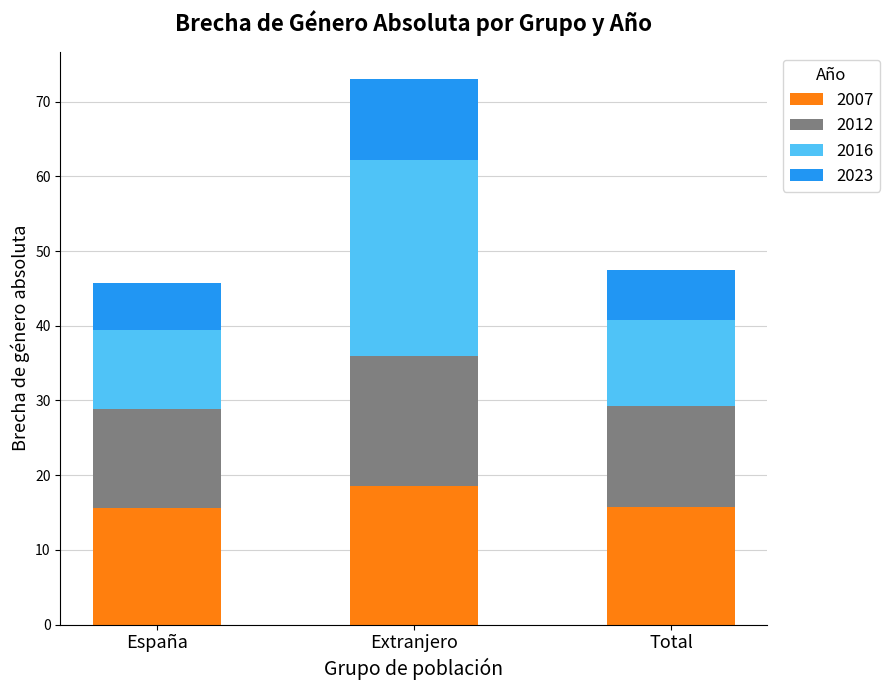

The 2007 series shows 18.6 at Extranjero. True or false?

True